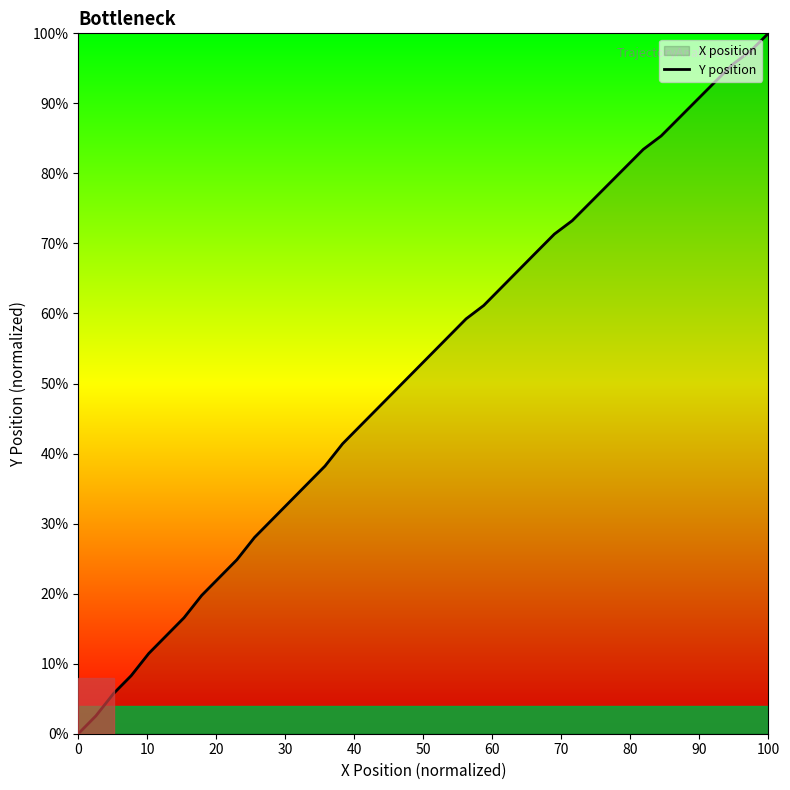

What is the maximum value shown in the chart?

100.0